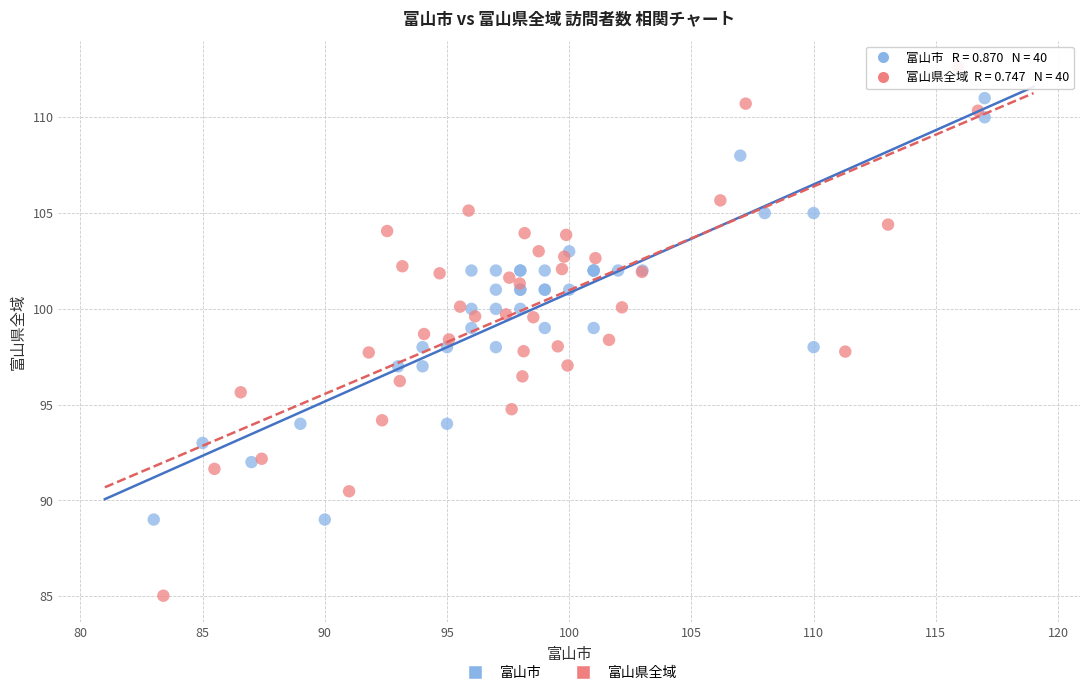

Which series has the largest Y range (max minus min)?

富山県全域